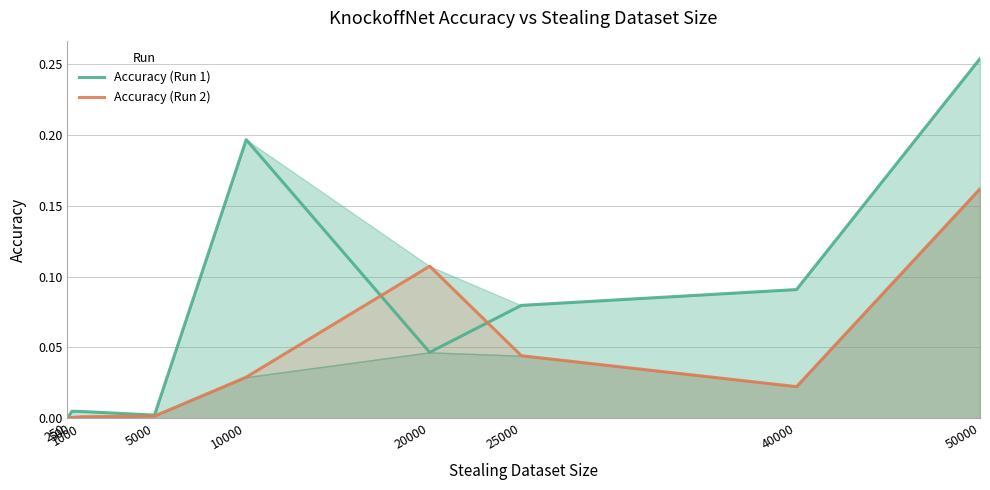

What is the approximate value of Accuracy (Run 2) at 50000?

0.2